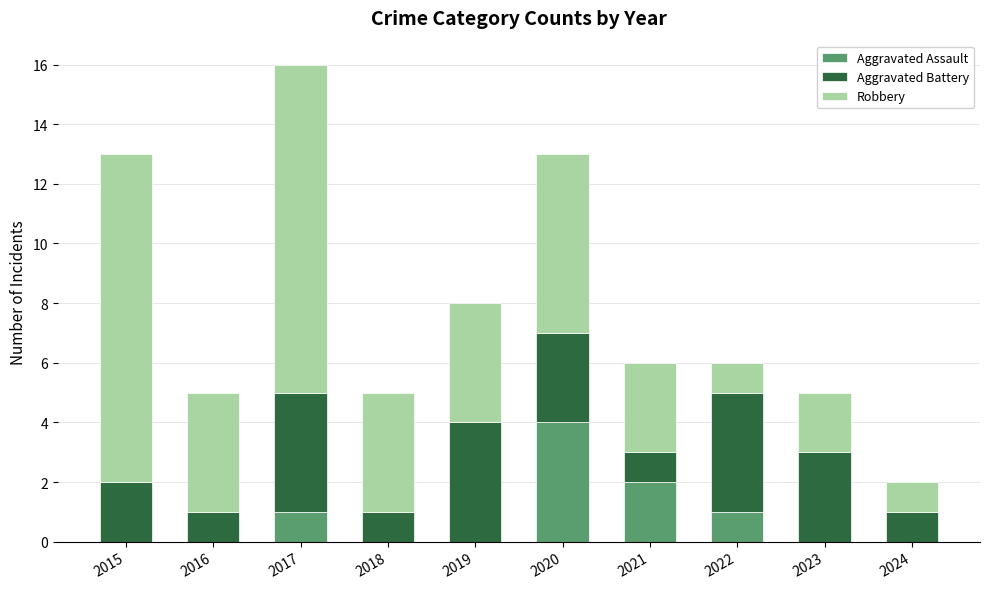

What is the total value across all series at 2018?

5